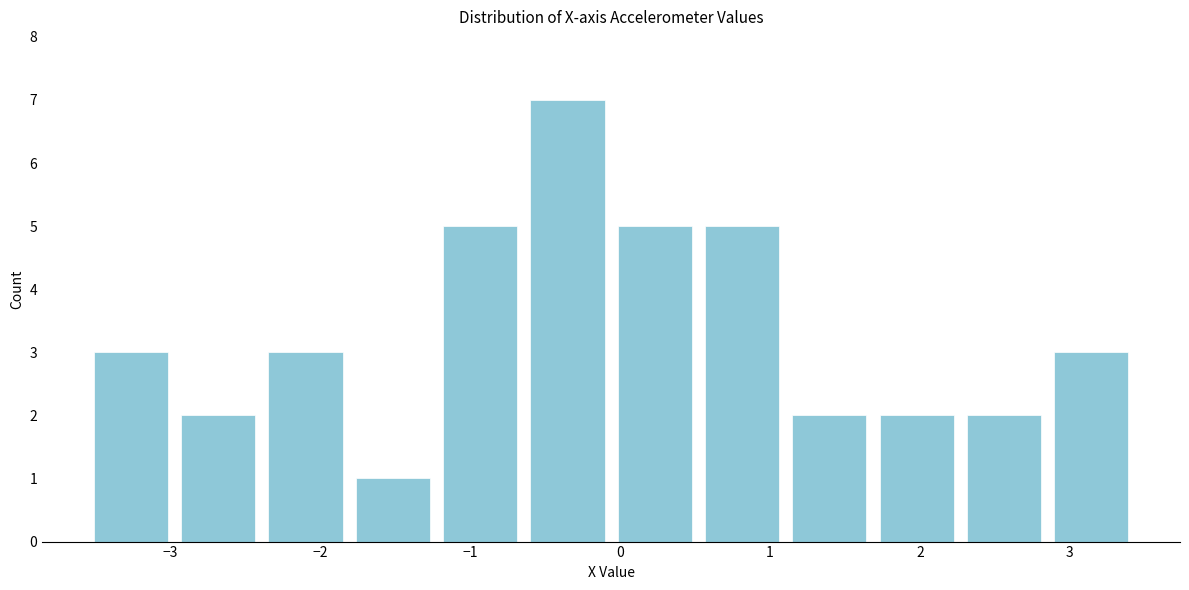

Over which range of the x-axis is the bar tallest?

-0.6 to -0.1